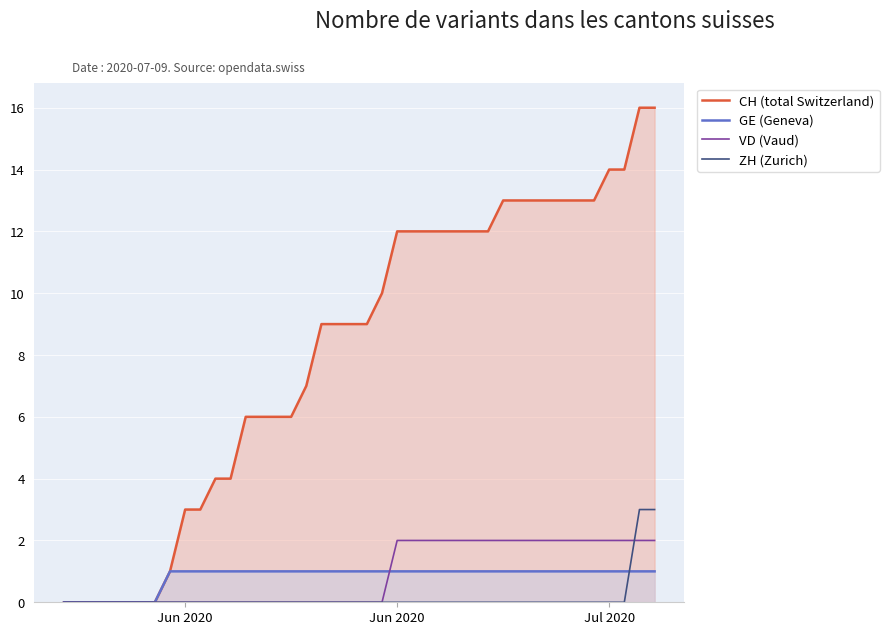

How many lines are shown in the chart?

4